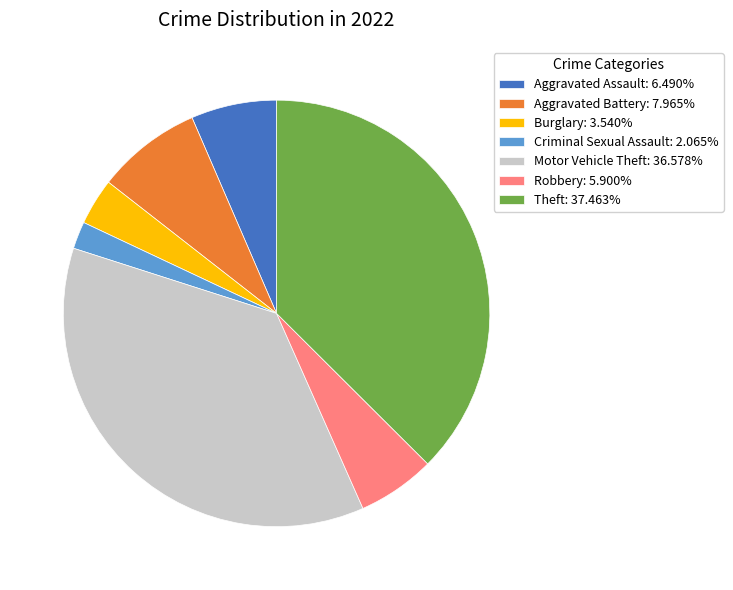

How many slices are in this pie chart?

7